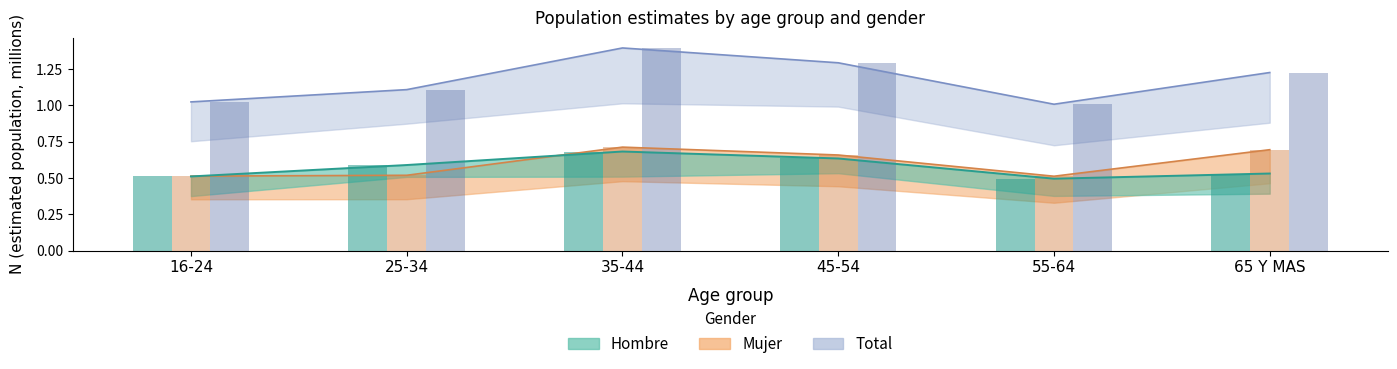

What is the maximum value for Total (N est.)?

1.4